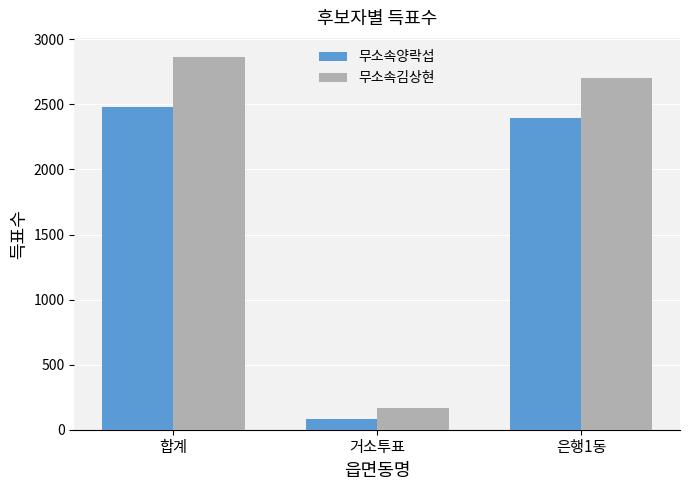

What is the minimum value for 무소속김상현?

167